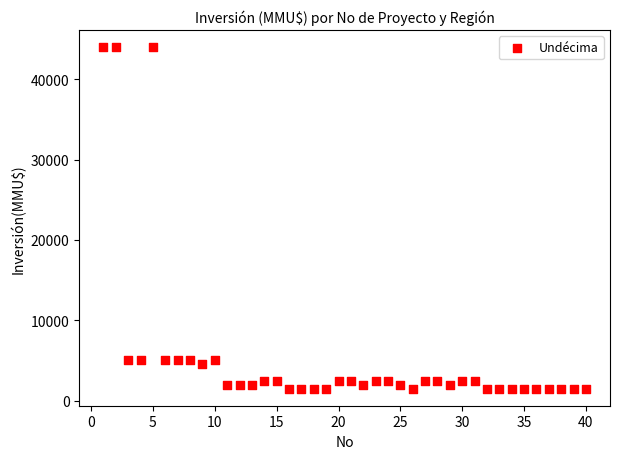

What is the range of X values (max minus min)?

39